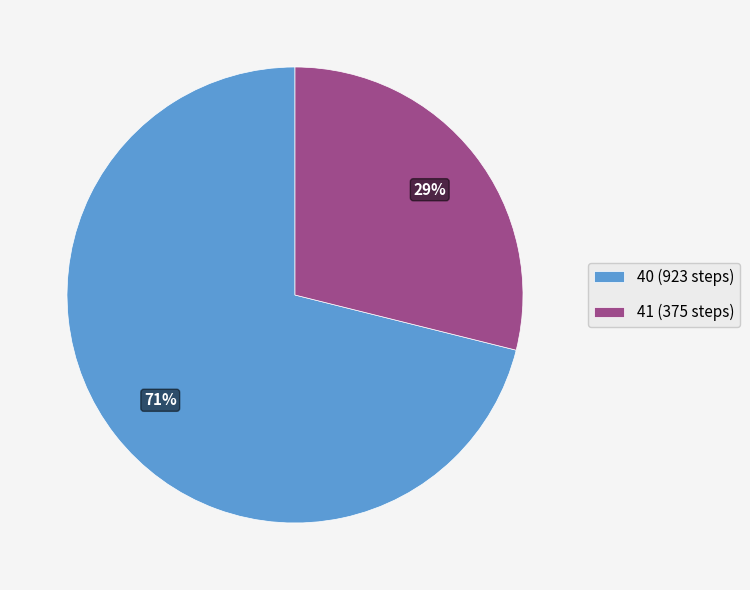

Rank the categories by value from lowest to highest.

41, 40